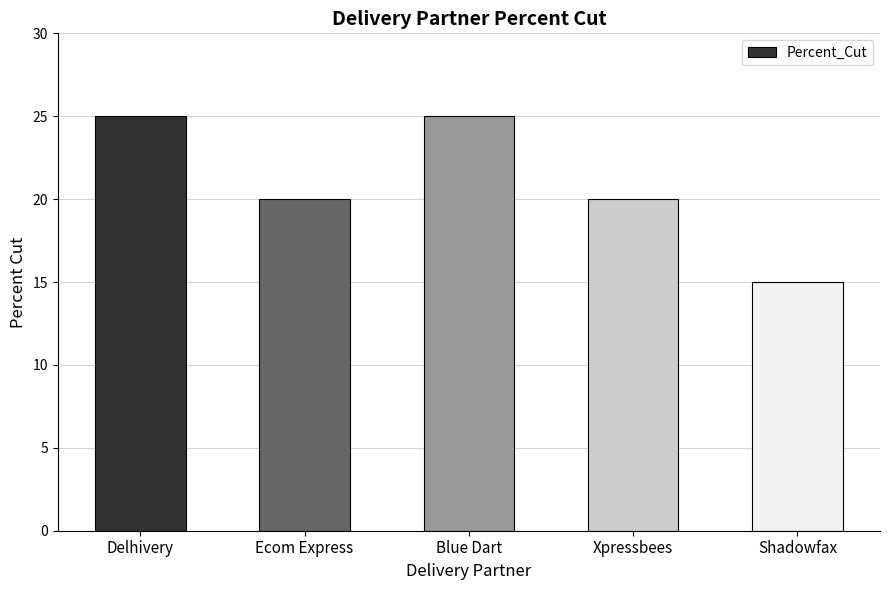

Which has a higher value, Delhivery or Shadowfax?

Delhivery